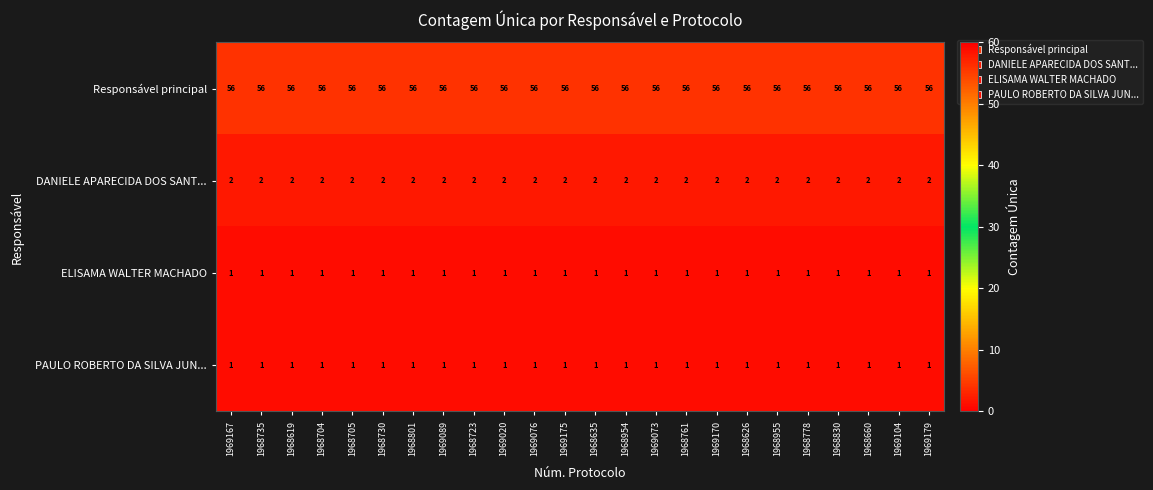

What is the difference between the highest and lowest values at 1968626?

55